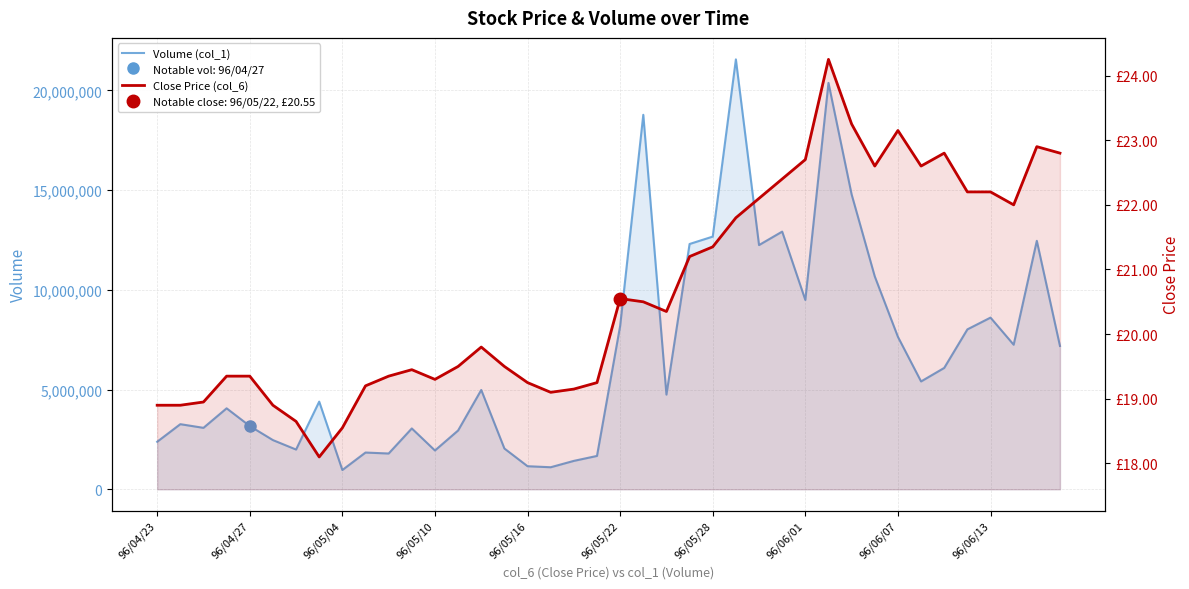

What is the minimum value shown in the chart?

18.1